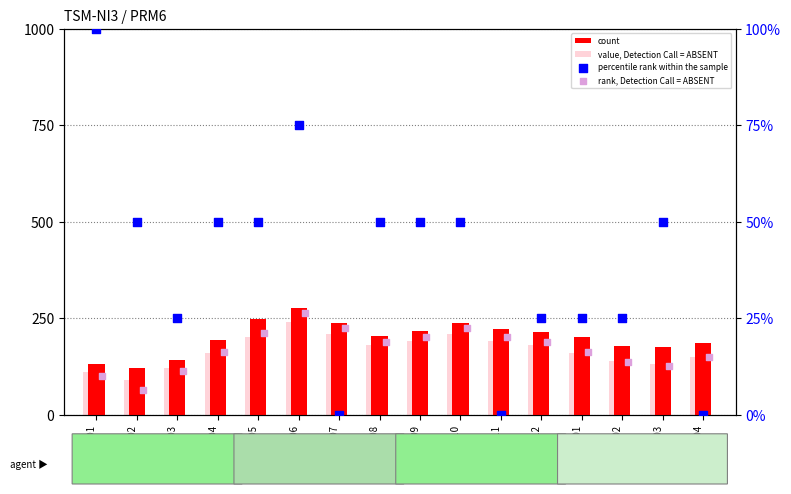

Which series contains the lowest Y value?

percentile rank within the sample